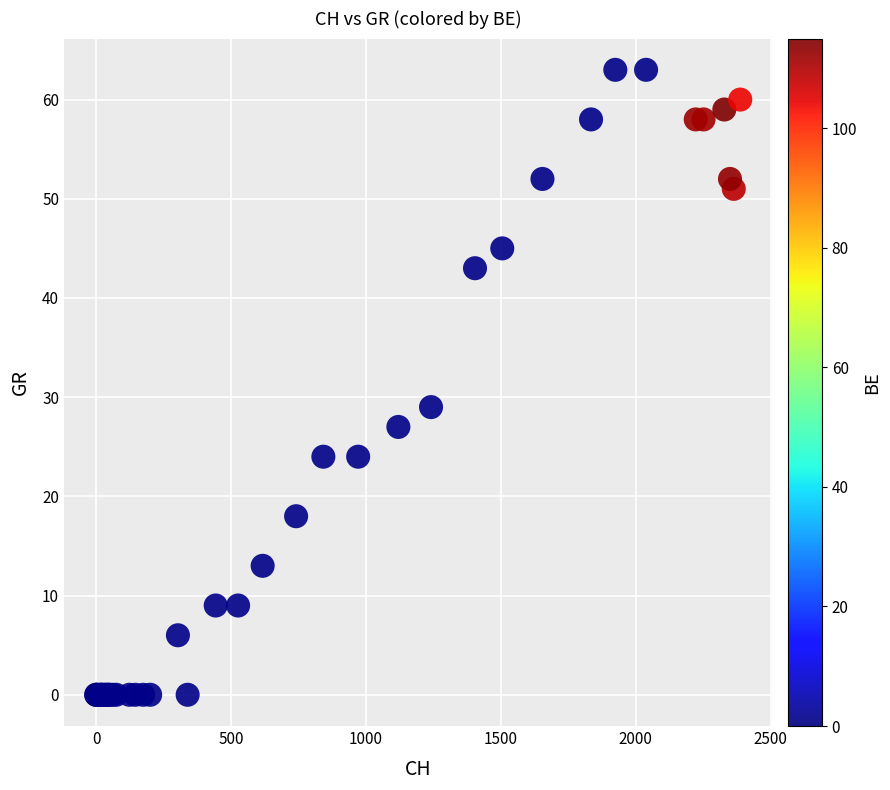

What Y value in the scatter plot is closest to 31?

29